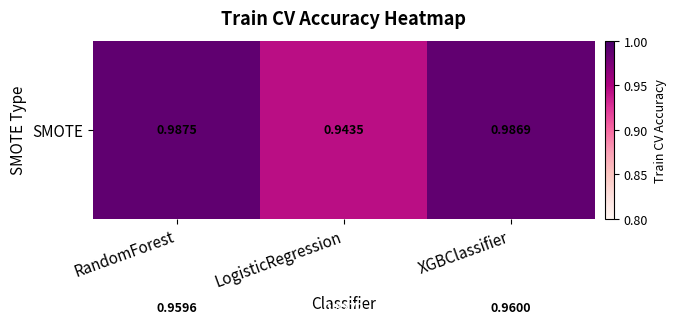

Which label corresponds to the smallest value in the chart?

LogisticRegression